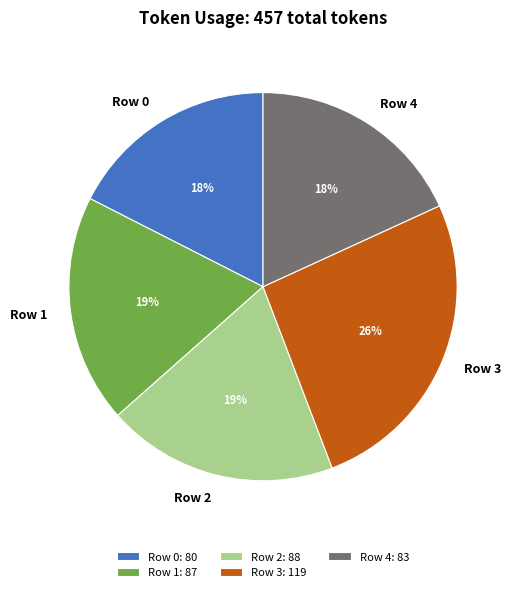

True or false: Row 3 accounts for 36% of the total.

False